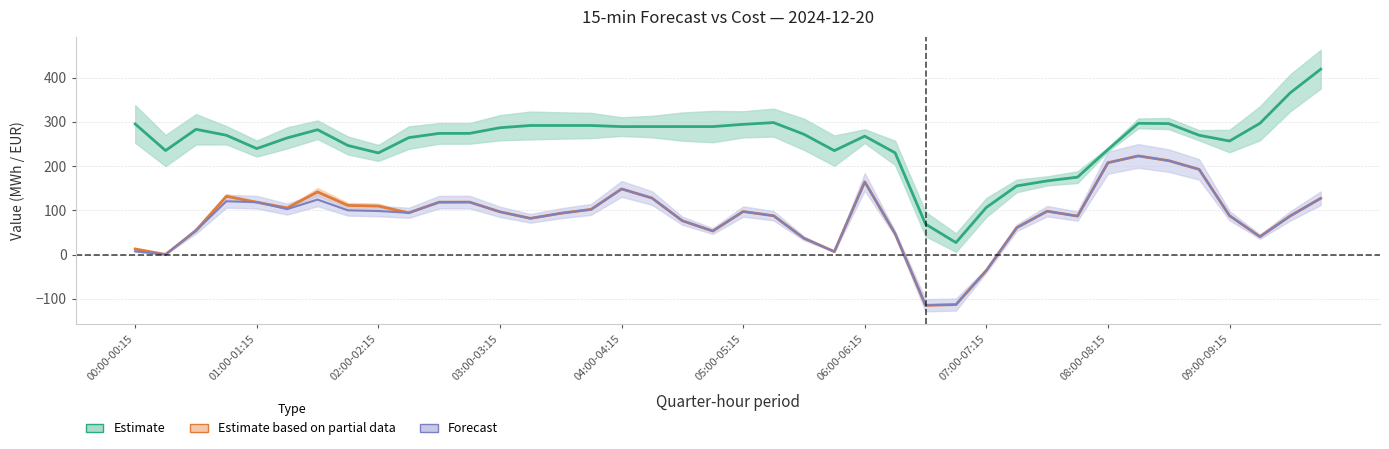

What is the total value across all series at 07:00-07:15?

34.2